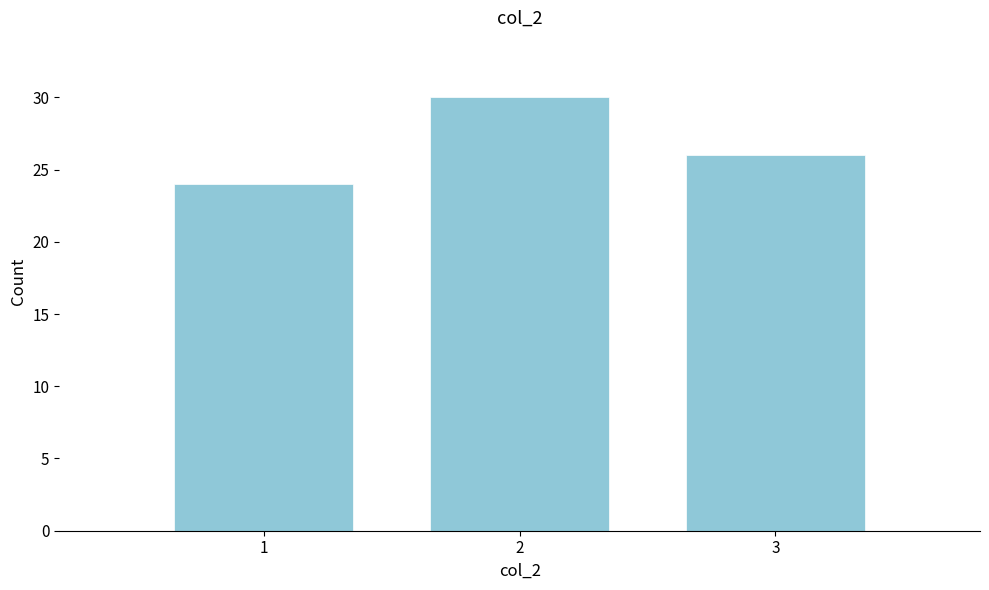

Reading left to right, list all the values displayed in this chart.

24	30	26